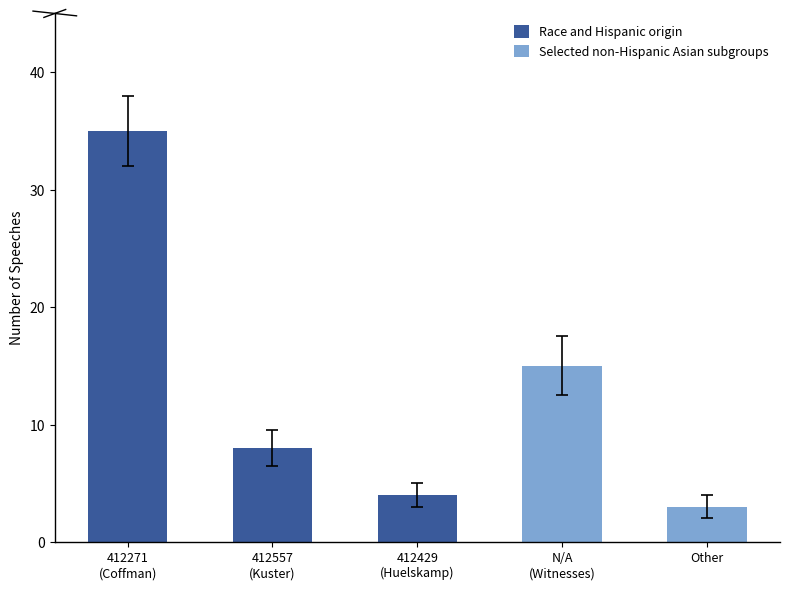

What is the change in value from 412429
(Huelskamp) to Other?

-1